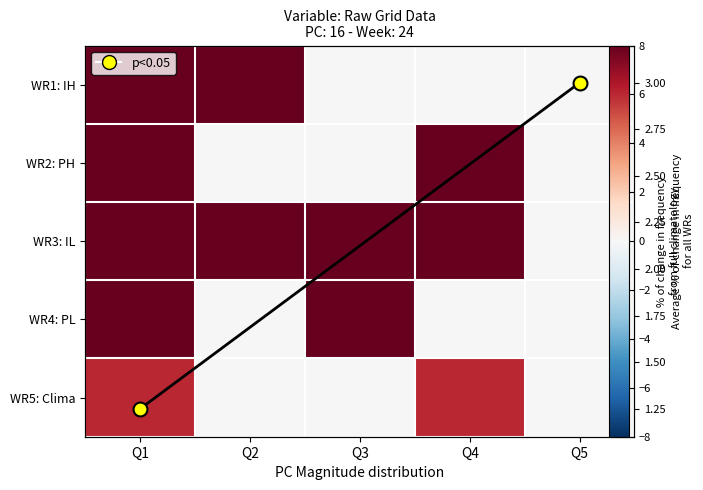

The value of WR5: Clima at Q1 is 6.0. True or false?

True